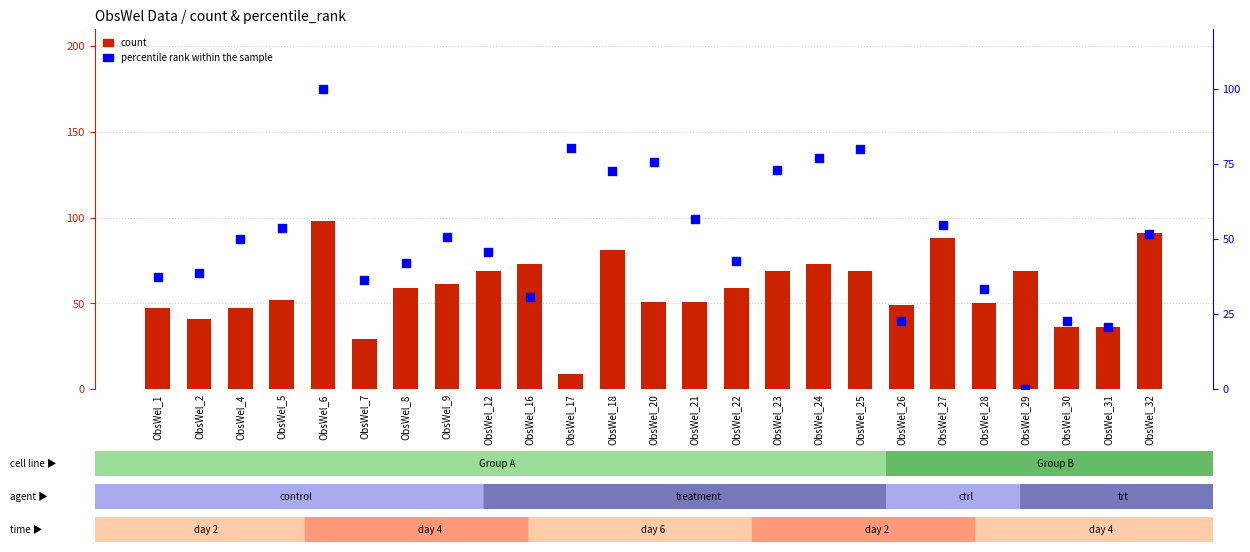

Which series has the largest Y range (max minus min)?

percentile rank within the sample